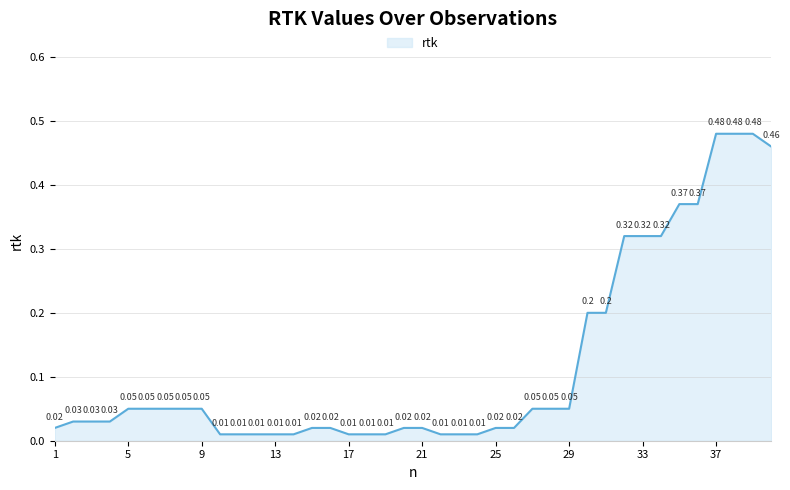

Does the chart have visible grid lines?

Yes